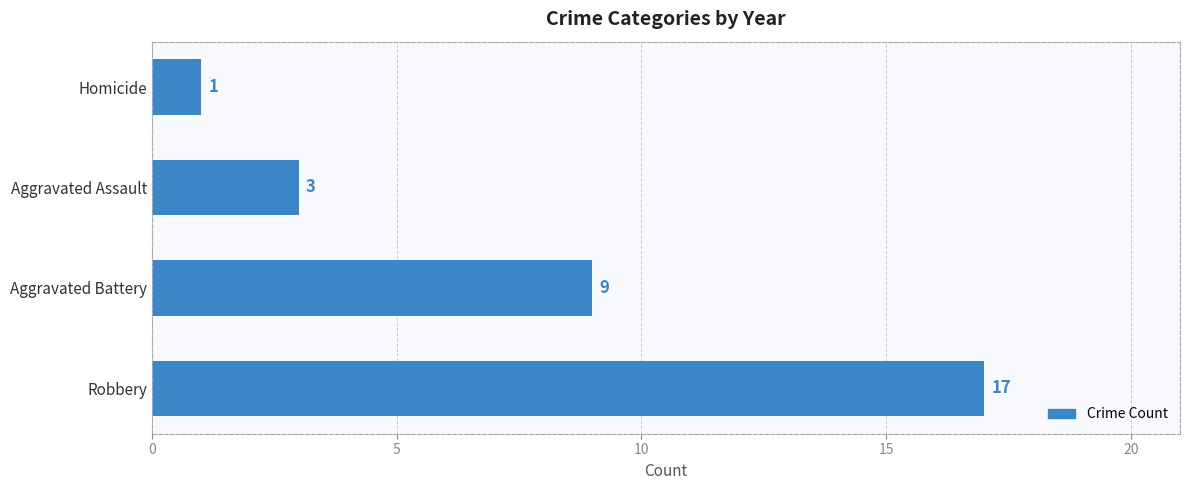

What is the difference between the maximum and minimum values?

16